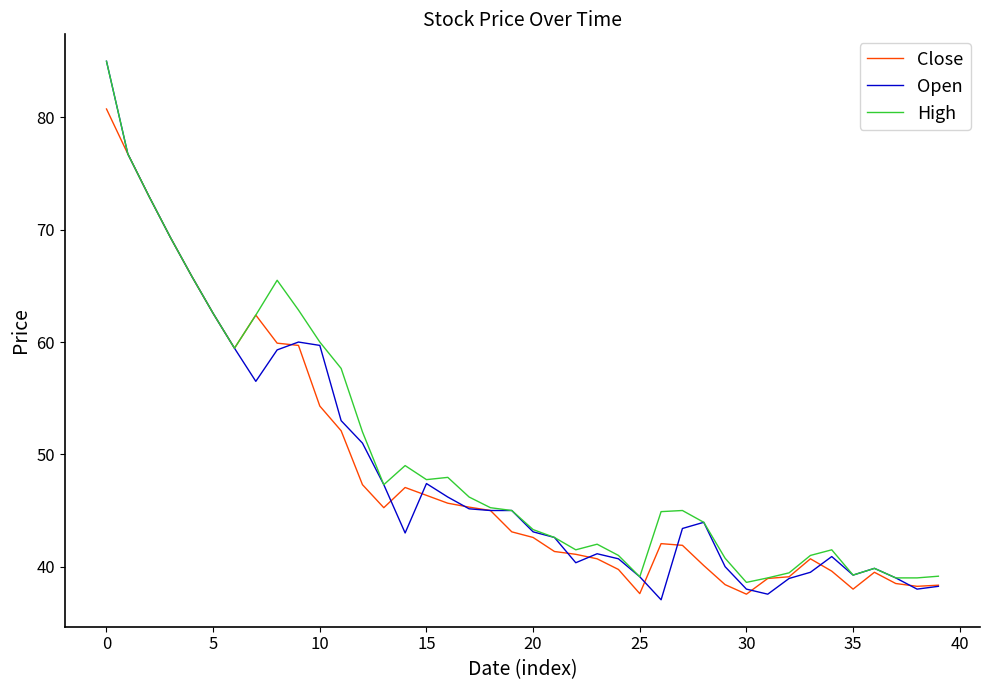

What is the highest value of the Close series?

80.8